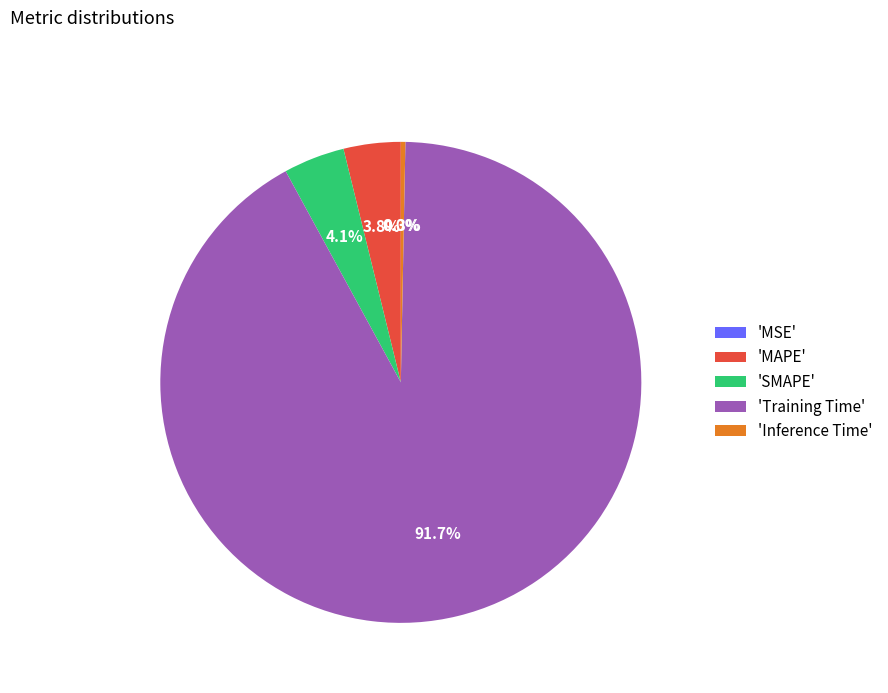

What portion of the pie excludes 'Inference Time'?

99.7%